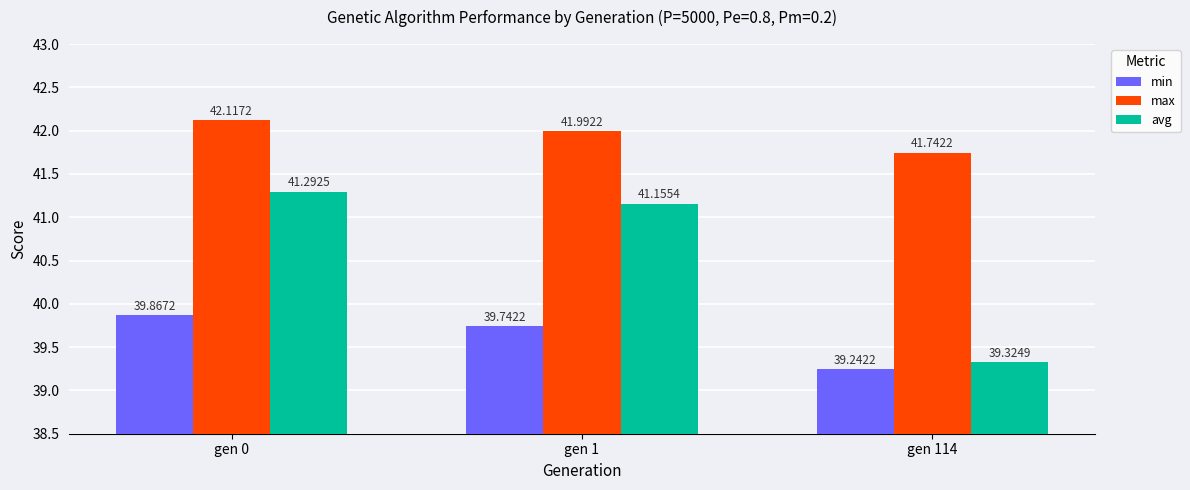

Are the bars grouped side by side (vs. stacked)?

Yes